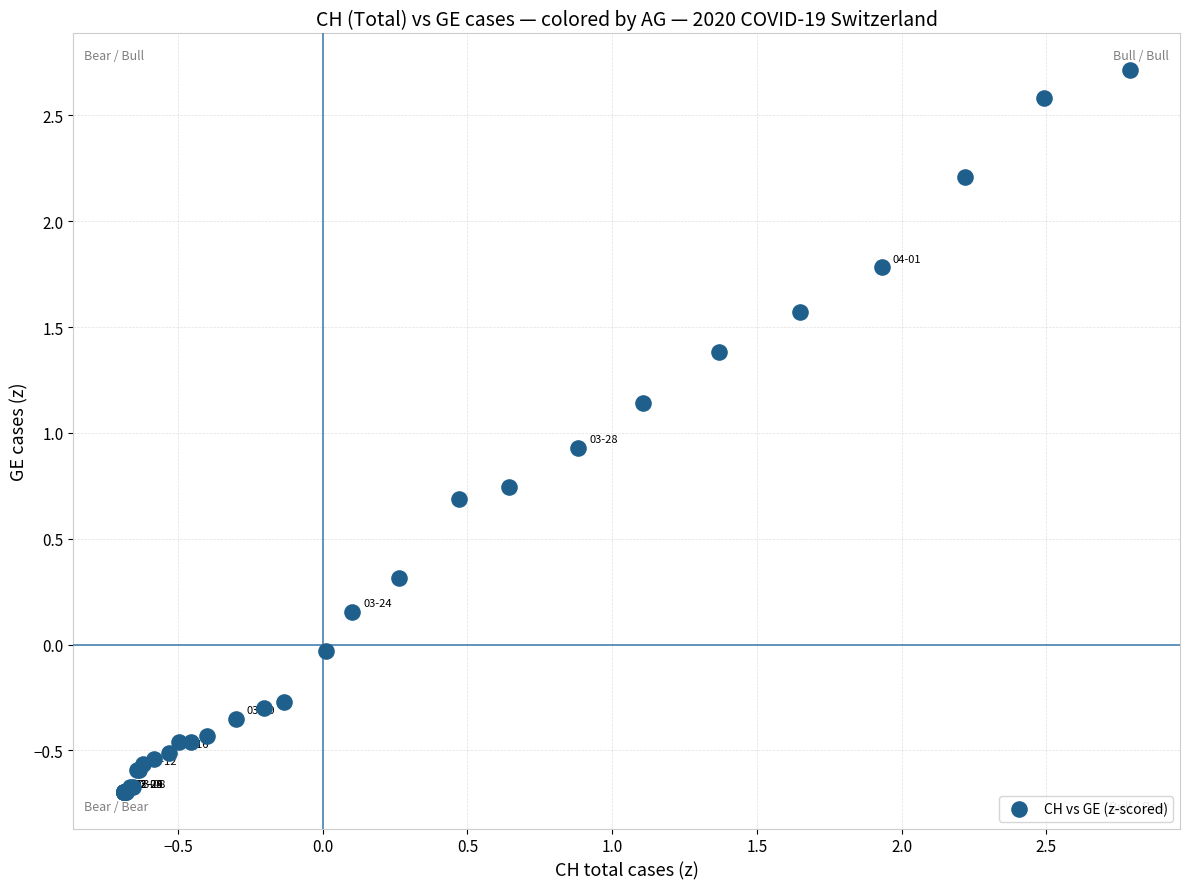

What Y value in the scatter plot is closest to 1?

0.9